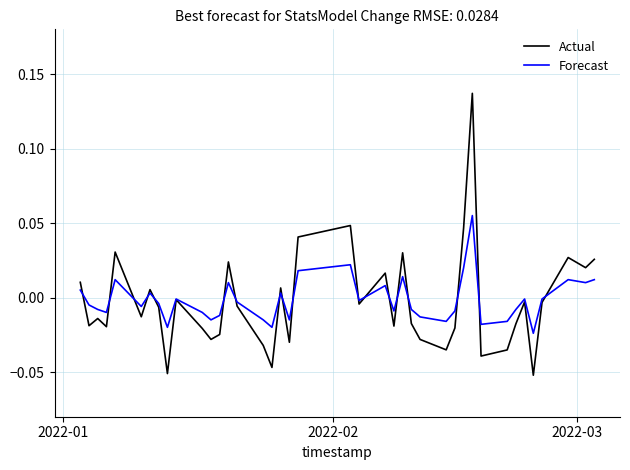

Which series has the largest range (max minus min)?

Actual